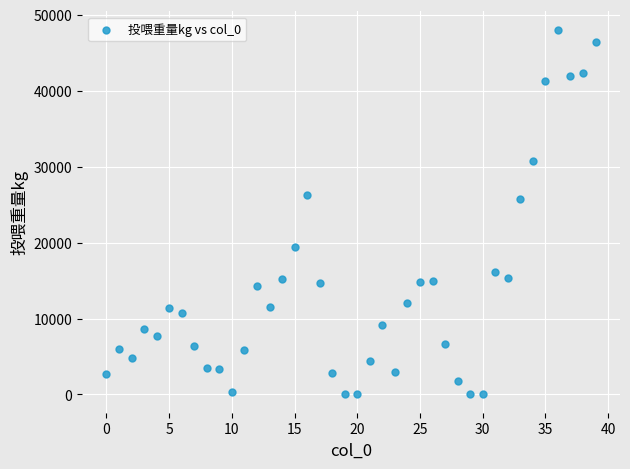

What Y value in the scatter plot is closest to 24028?

25721